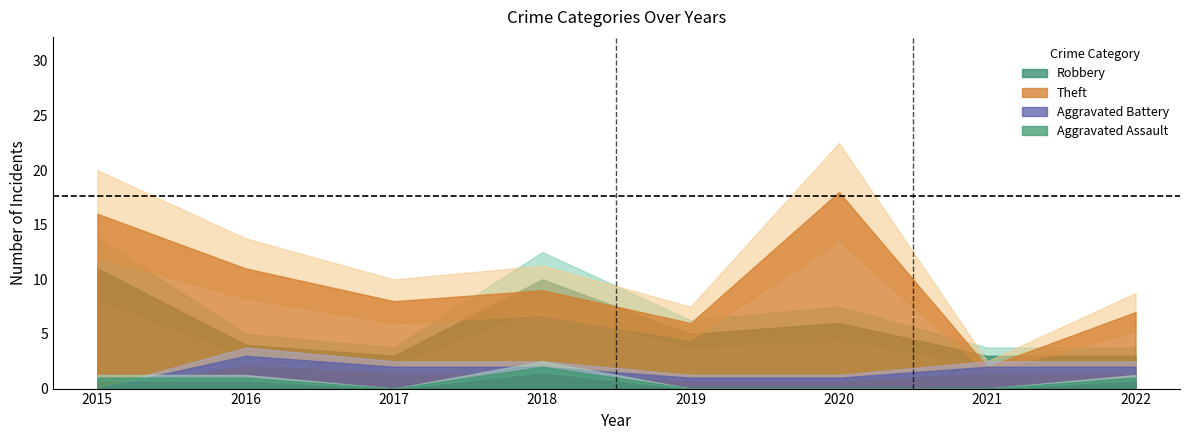

True or false: Aggravated Battery has a value of 2 at 2022.

True